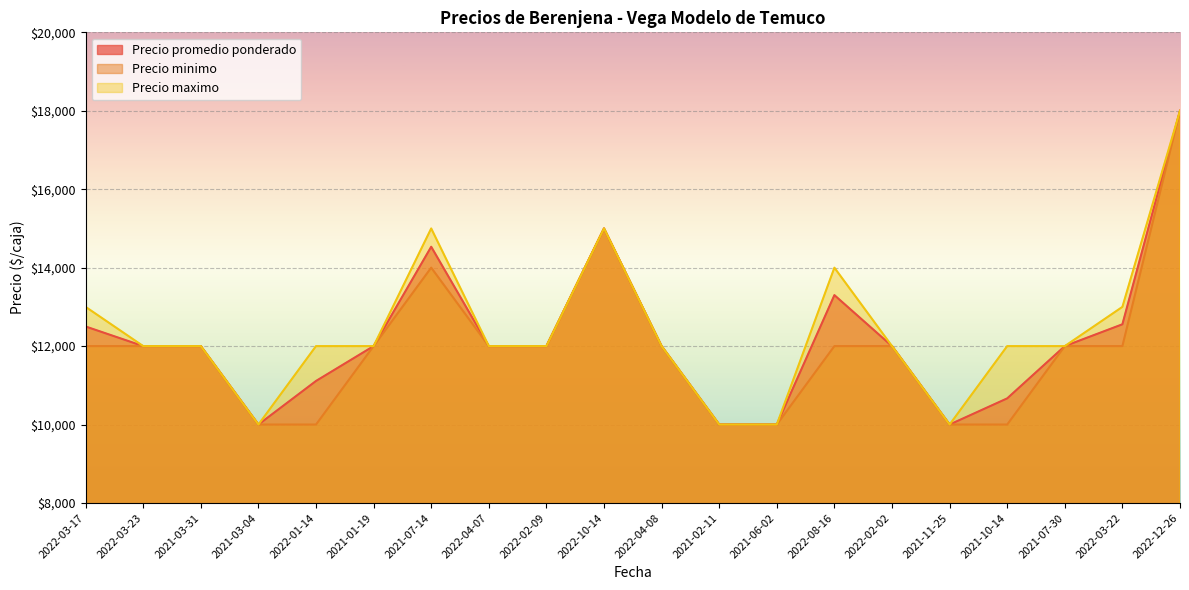

What is the label of the 11th point from the right?

2022-10-14